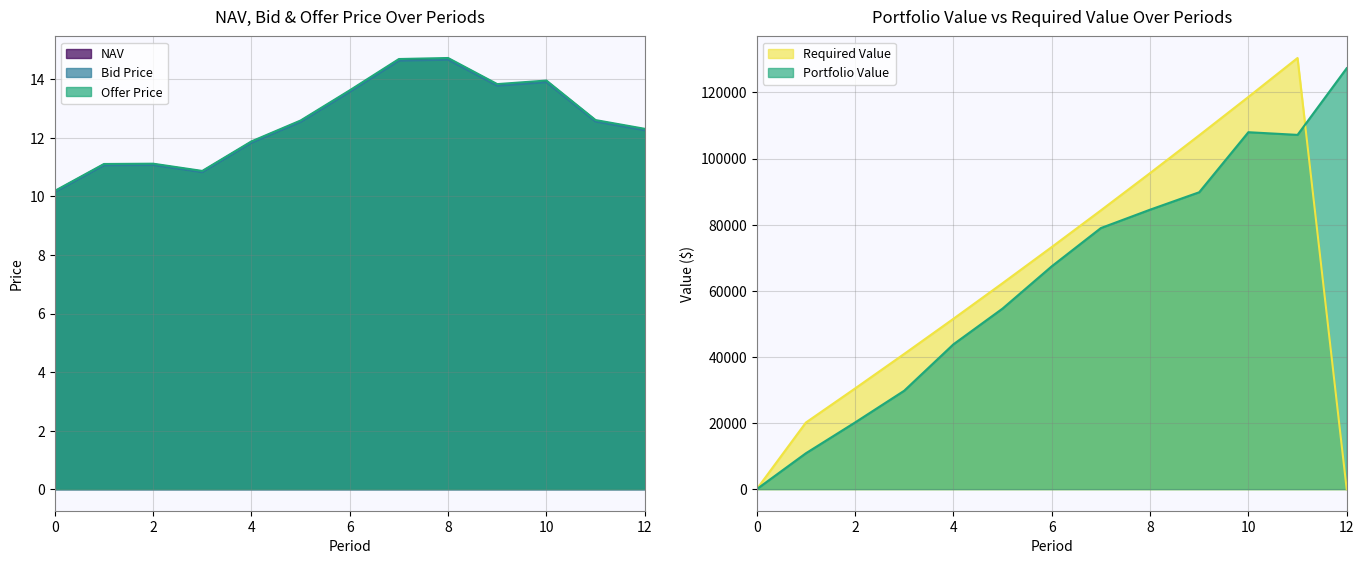

What is the maximum value shown in the chart?

130412.1